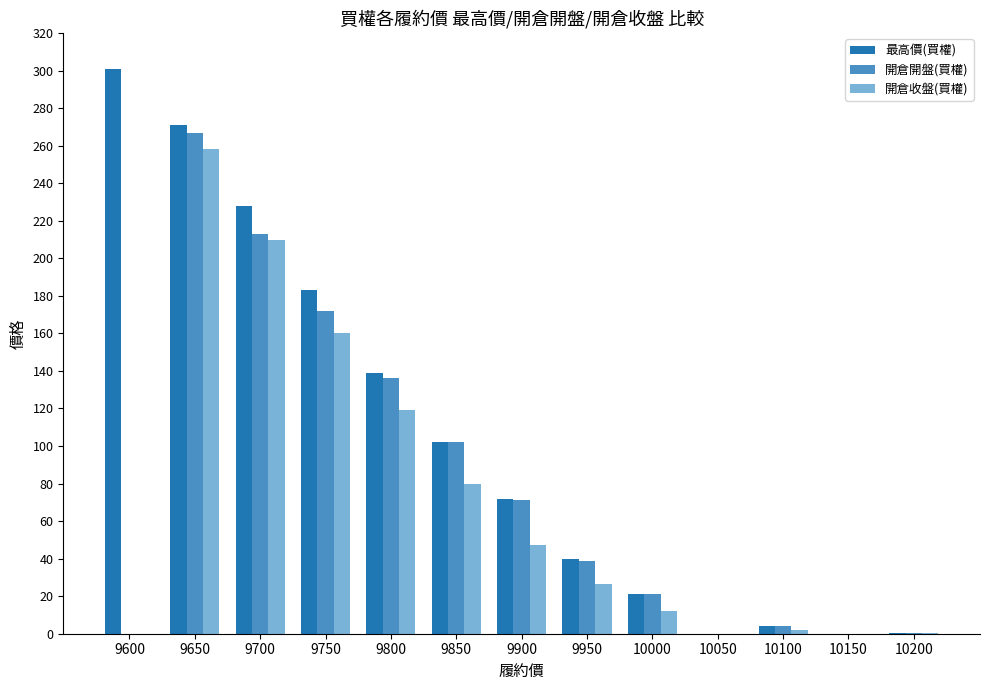

What is the sum of all 開倉開盤(買權) values?

1025.5